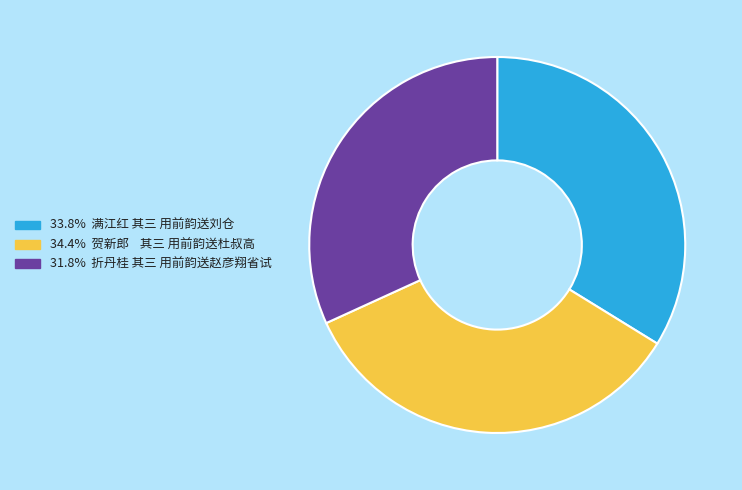

Is there any slice that represents more than half of the pie?

No